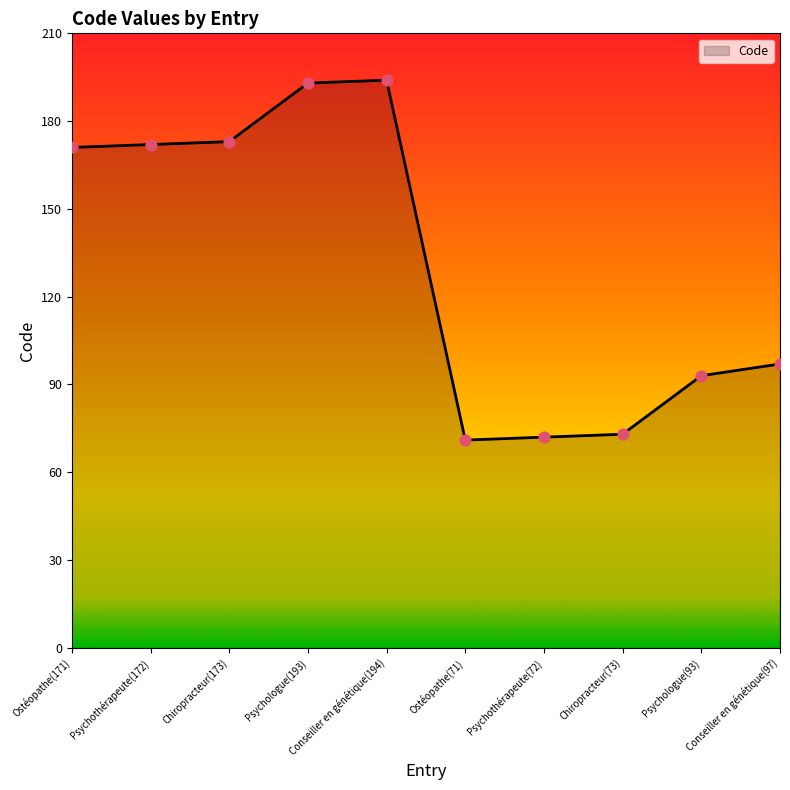

What is the ratio of the value at Psychologue(193) to the value at Chiropracteur(73)?

2.6